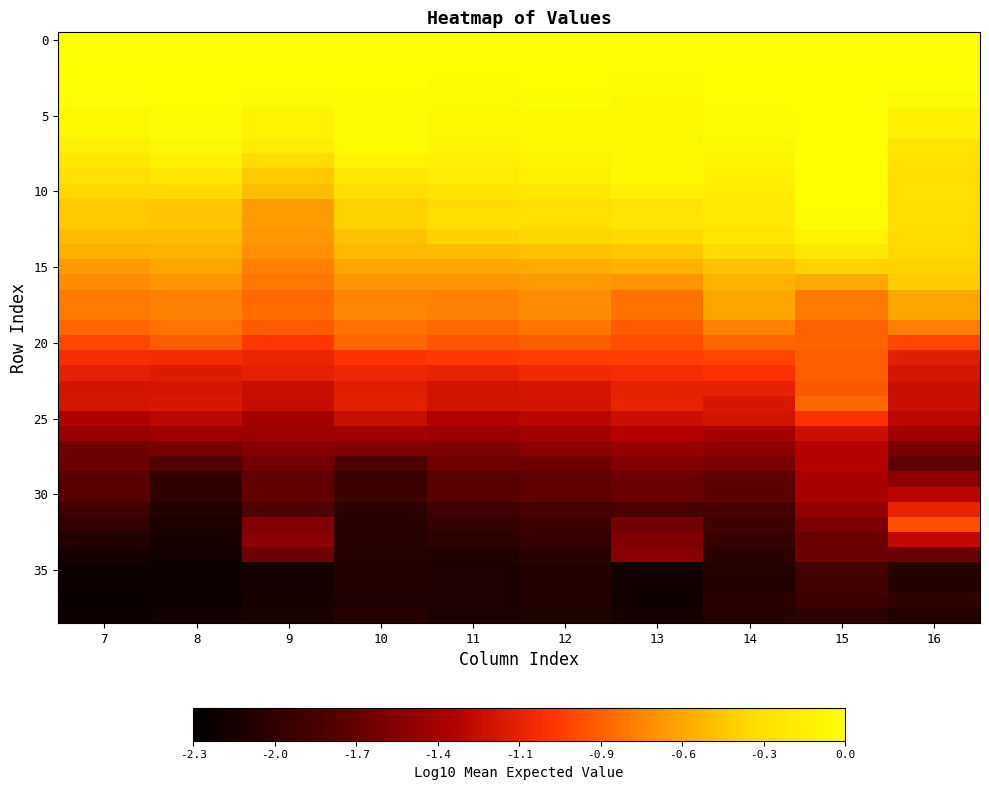

What is the difference between the highest and lowest values at 9?

2.2